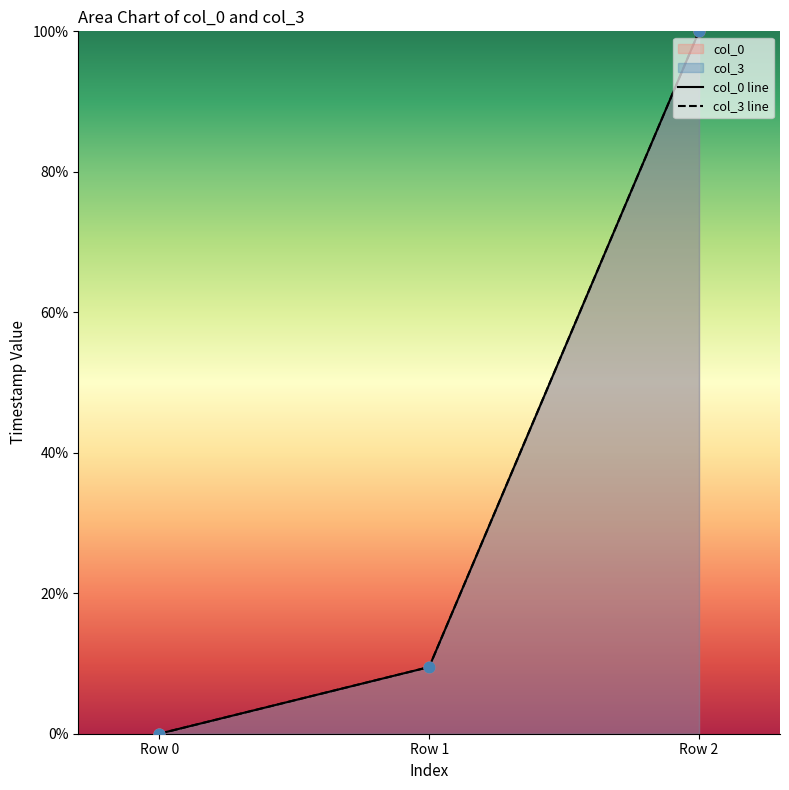

Is the value of col_3 at Row 0 greater than the value of col_0 at Row 2?

No